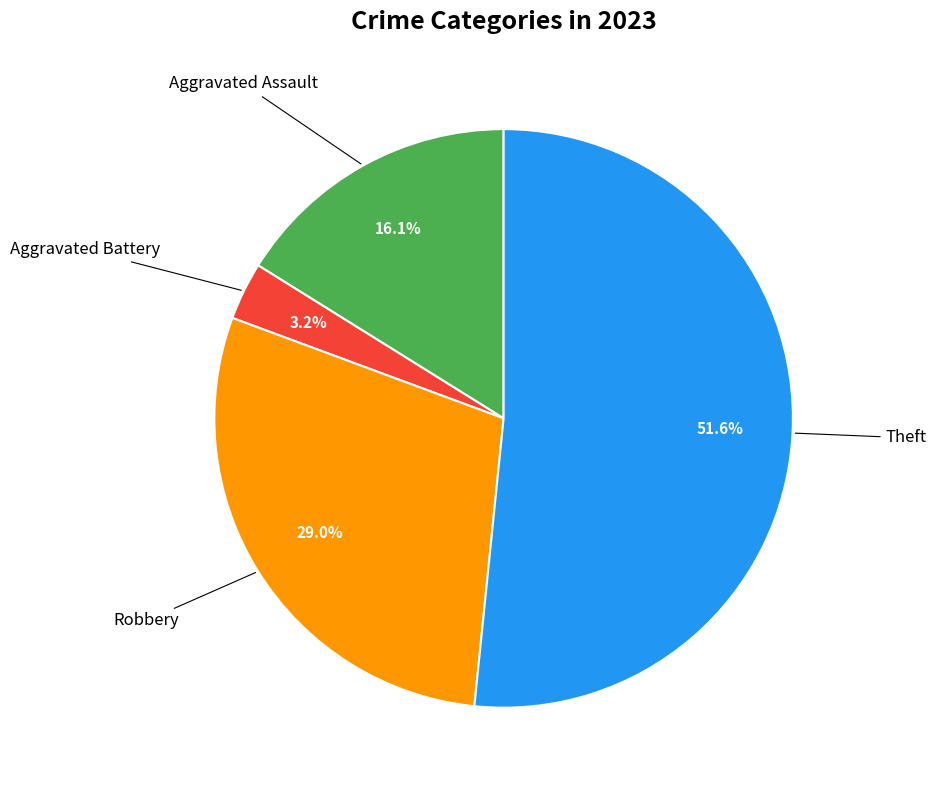

Is there a majority slice in this chart?

Yes